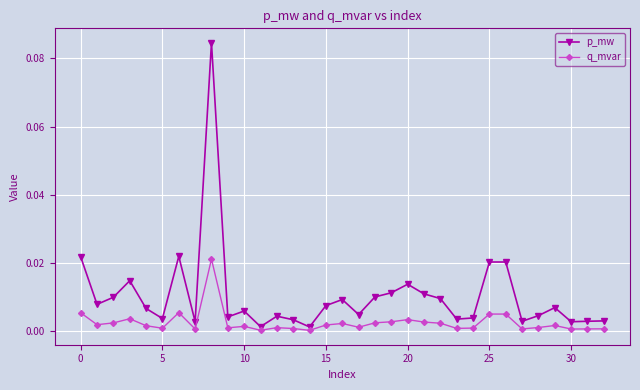

List the series in order of their overall mean, lowest first.

q_mvar, p_mw